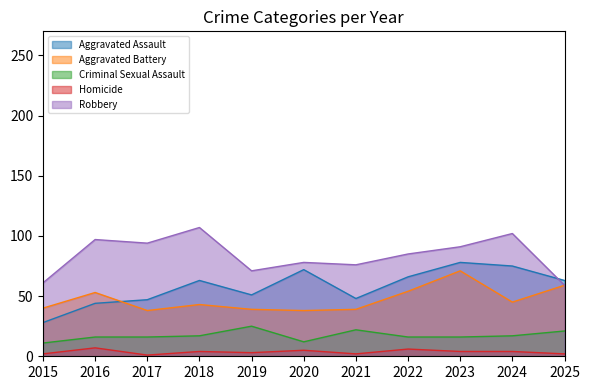

How many data points in Criminal Sexual Assault are above 16?

5